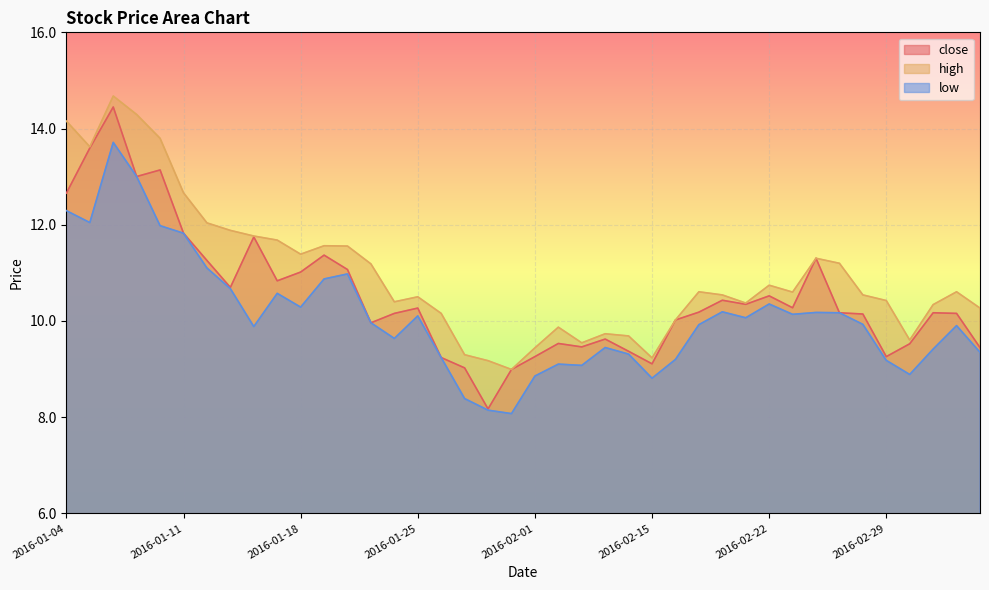

Between 2016-03-02 and 2016-01-07, which is larger?

2016-01-07